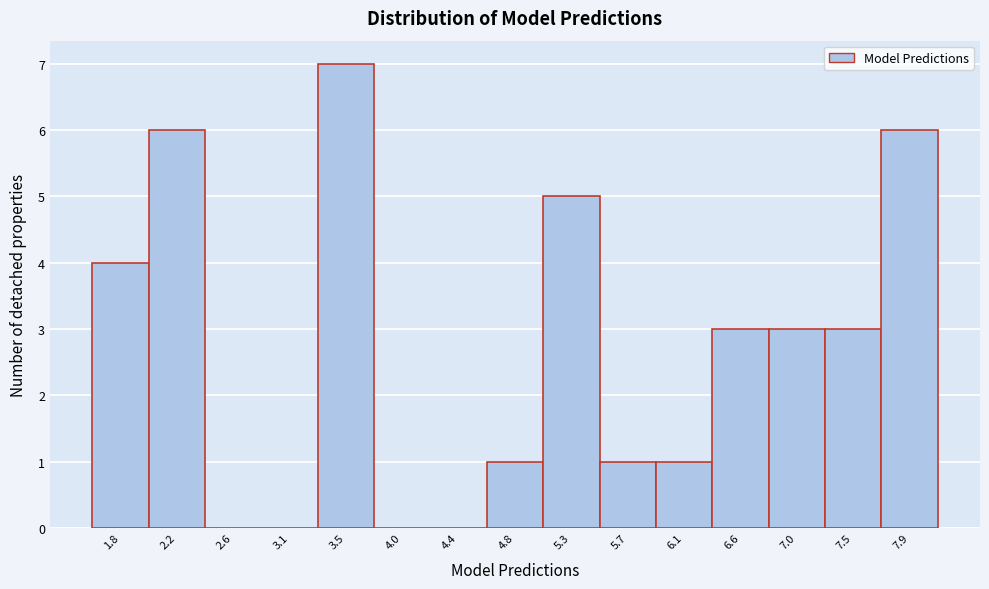

Reading right to left, transcribe all the data shown in this chart.

7.9=6	7.5=3	7.0=3	6.6=3	6.1=1	5.7=1	5.3=5	4.8=1	4.4=0	4.0=0	3.5=7	3.1=0	2.6=0	2.2=6	1.8=4